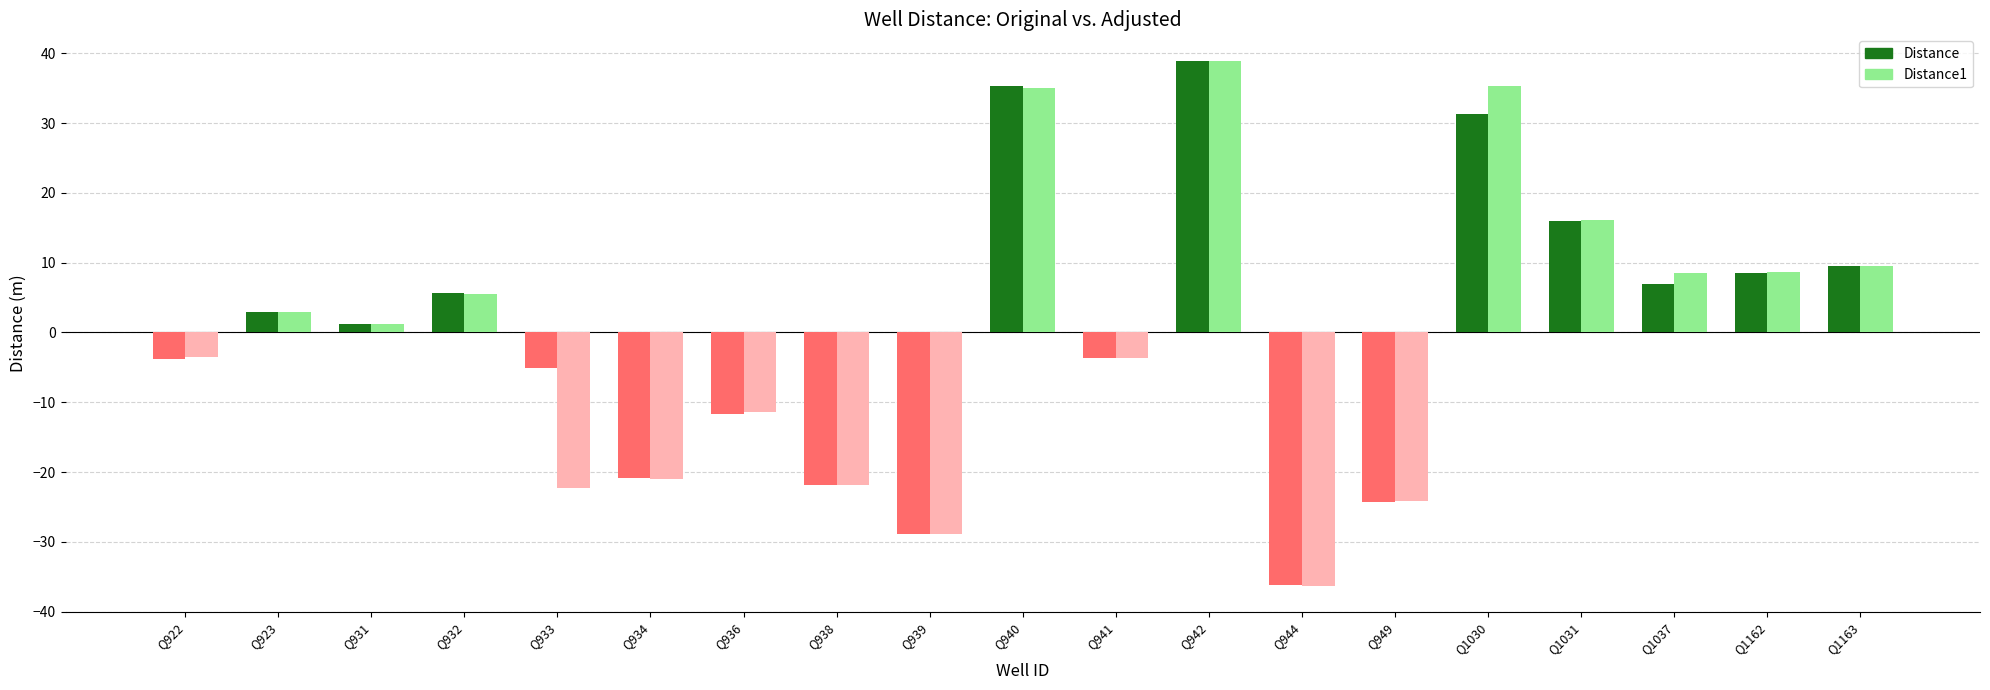

At which category does the chart reach its minimum across all series?

Q944